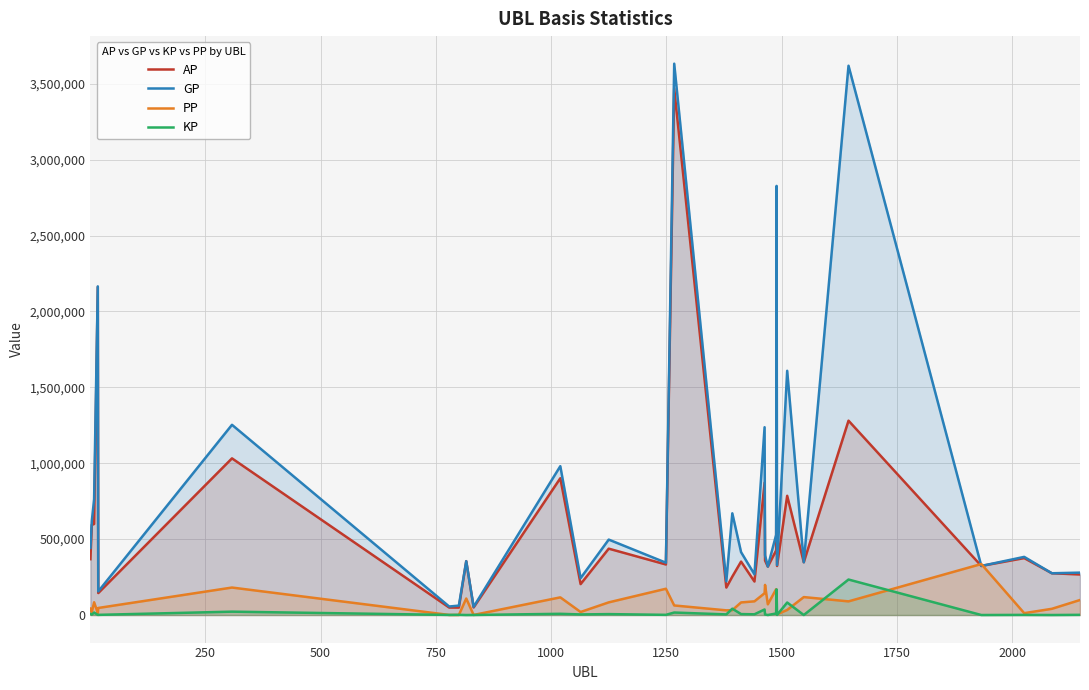

How many lines are shown in the chart?

4